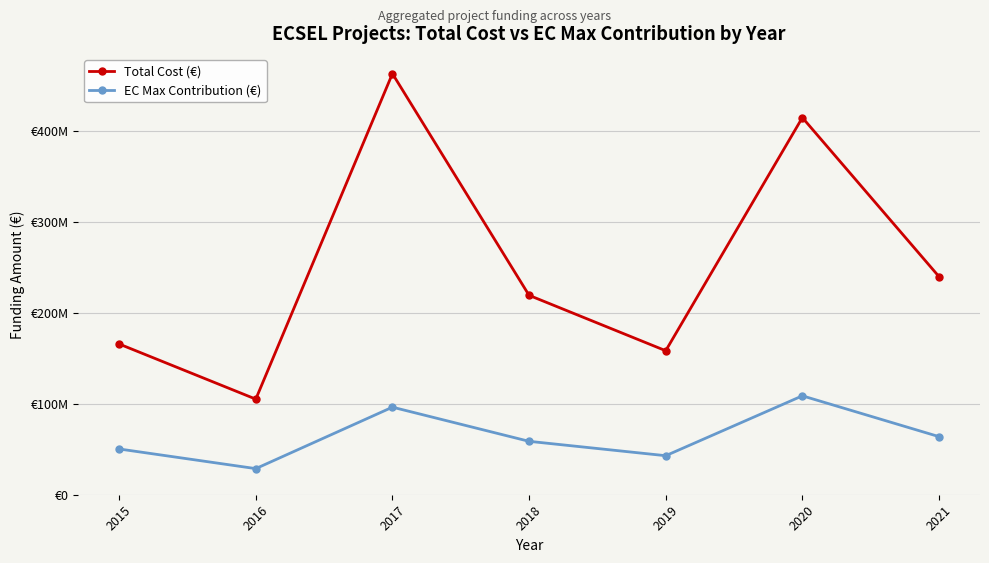

At which category does Total Cost (€) reach its first local peak?

2017